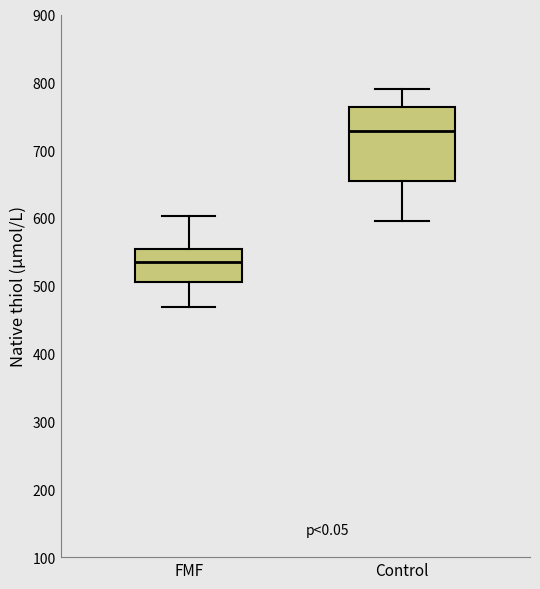

Where does the upper whisker of the box for FMF end on the y-axis? The values are not printed on the chart, so give them approximately, as read against the axis.

600